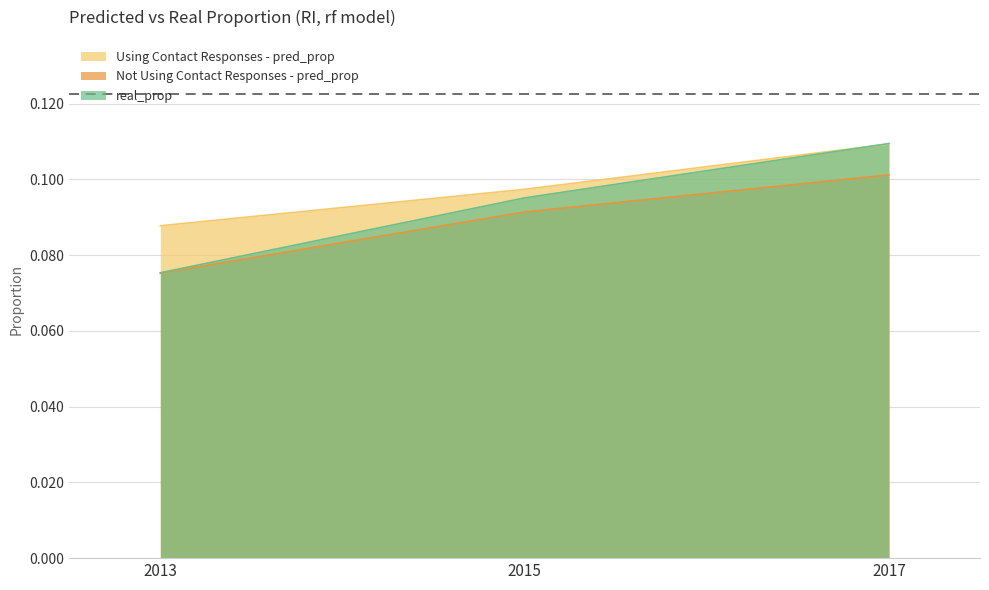

Does the chart display data point markers on the line(s)?

No